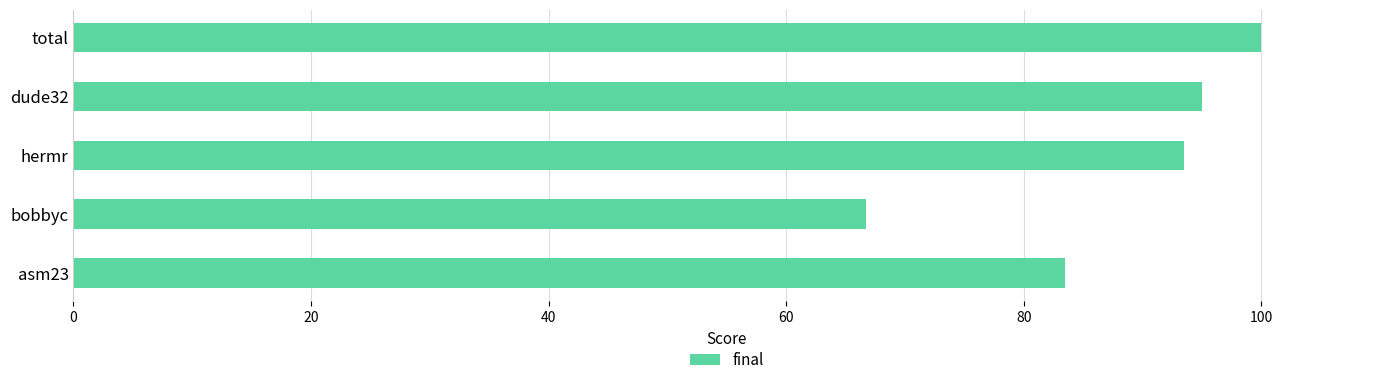

The chart shows a value of 83.5 at asm23. True or false?

True